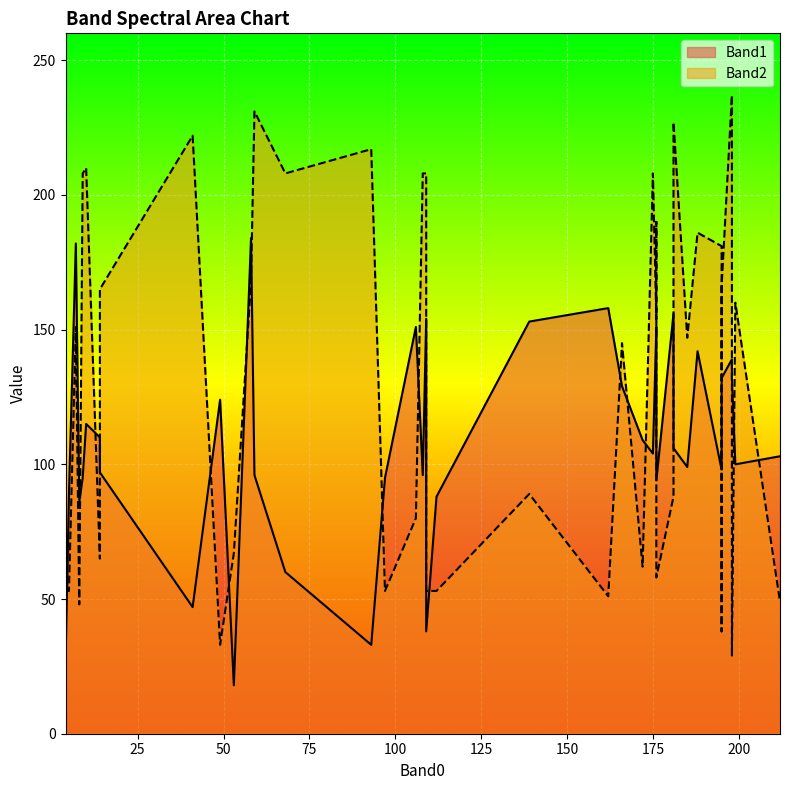

How many times do Band2 and Band1 cross each other?

18